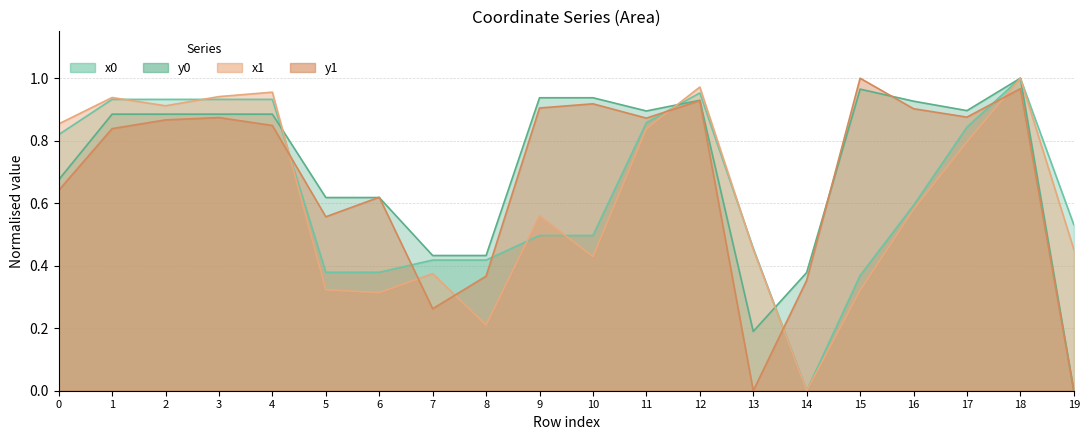

The value of y0 at 7 is 0.4. True or false?

True